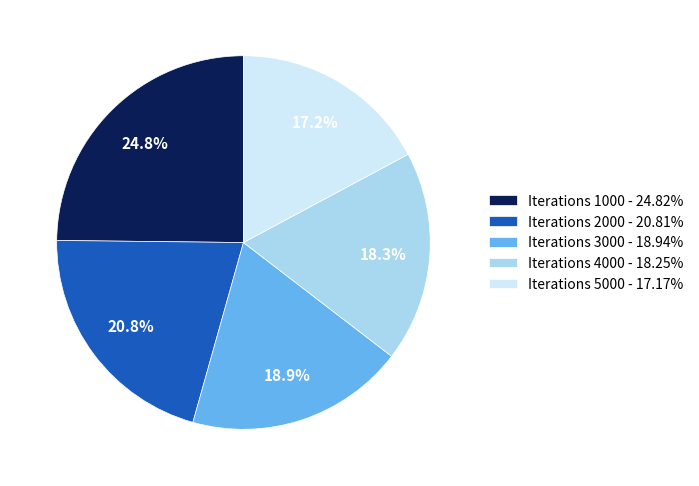

Approximately how many times larger is the value at Iterations 3000 - 18.94% compared to Iterations 2000 - 20.81%?

0.9